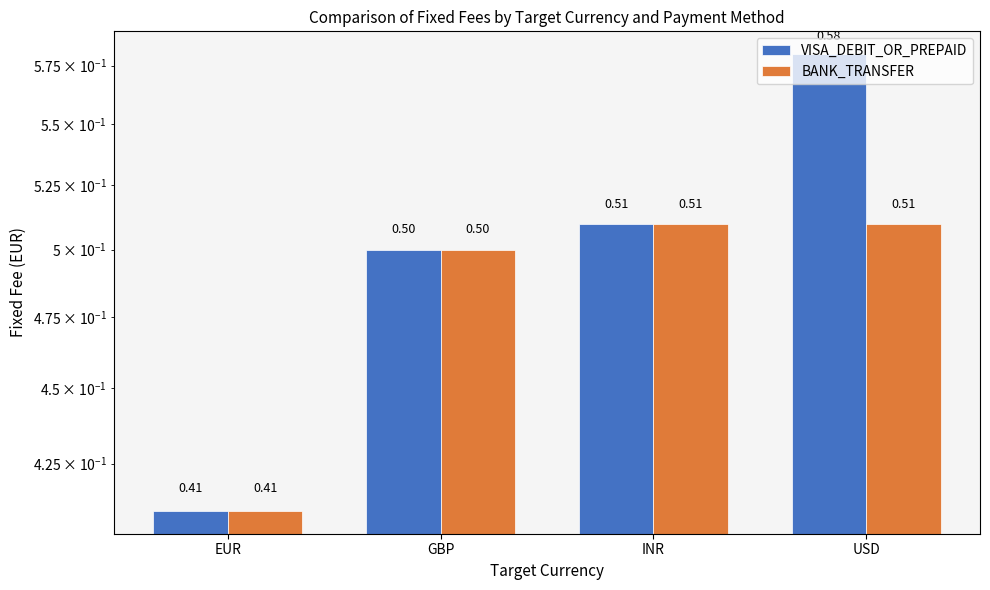

Reading right to left, what are all the values shown in this chart?

VISA_DEBIT_OR_PREPAID: USD=0.6	INR=0.5	GBP=0.5	EUR=0.4
BANK_TRANSFER: USD=0.5	INR=0.5	GBP=0.5	EUR=0.4